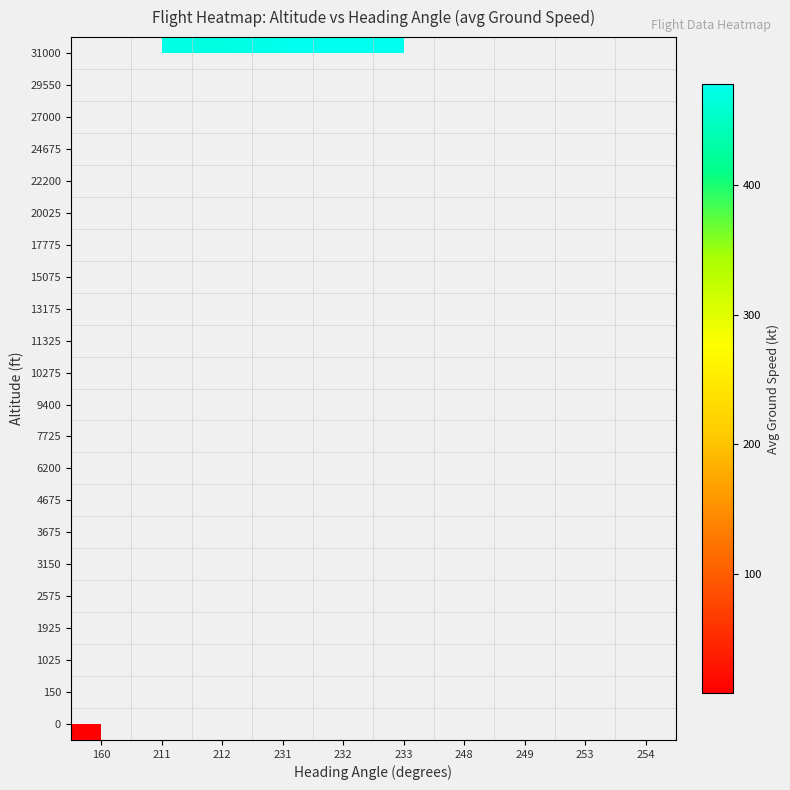

Which has a higher value, 160 or 212?

212